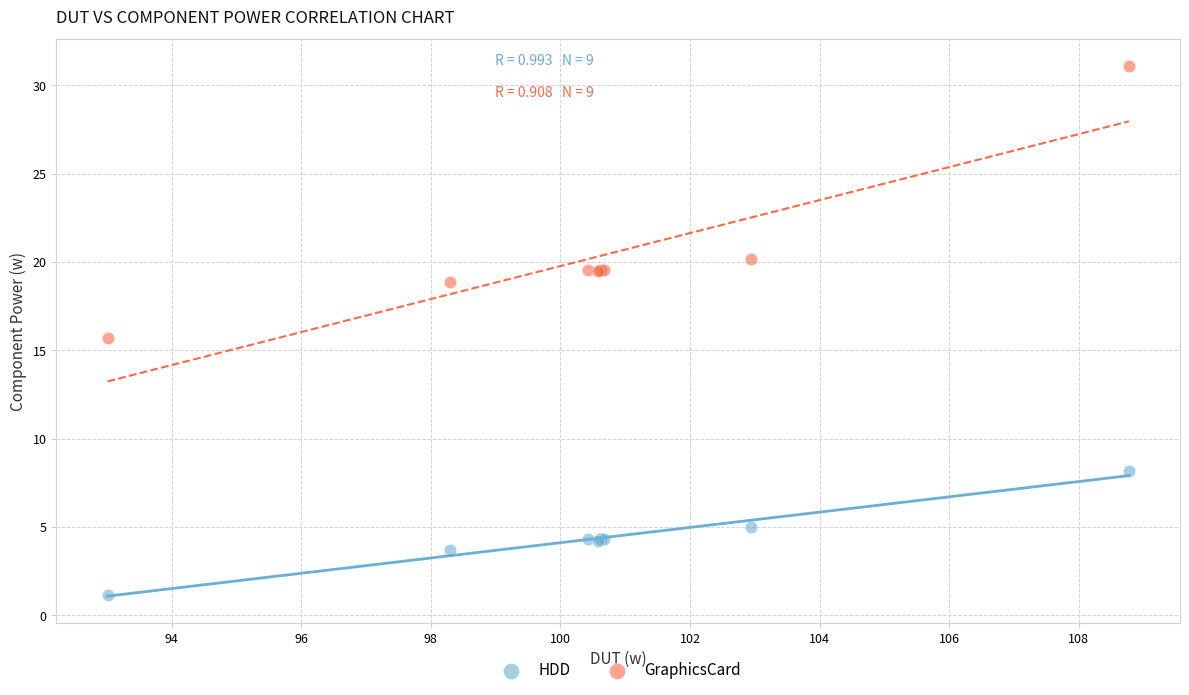

What are all the series names shown in the legend?

HDD, GraphicsCard